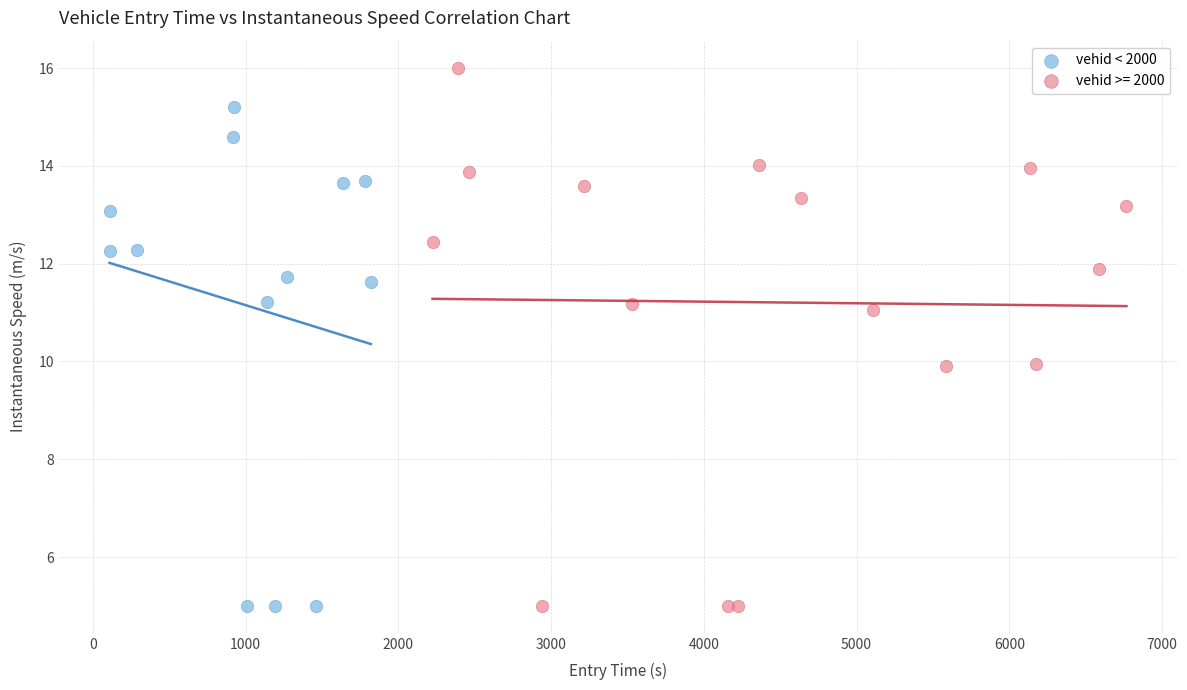

Which series has the largest Y range (max minus min)?

vehid >= 2000